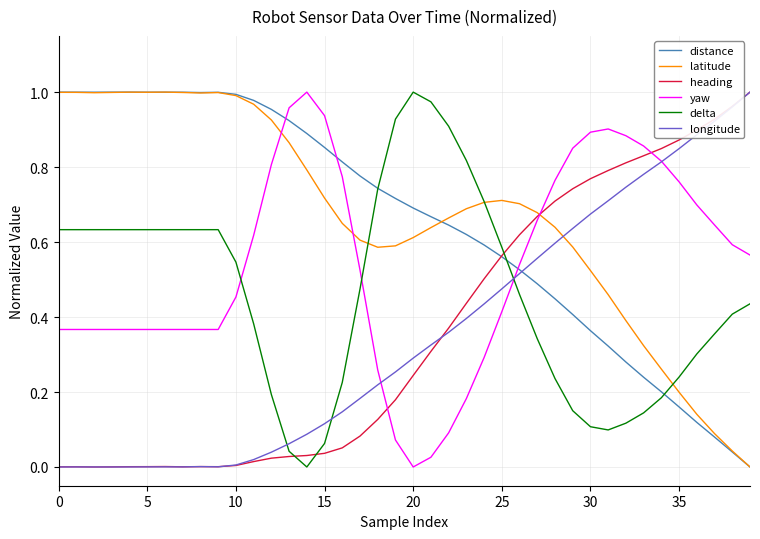

How many times do latitude and yaw cross each other?

3